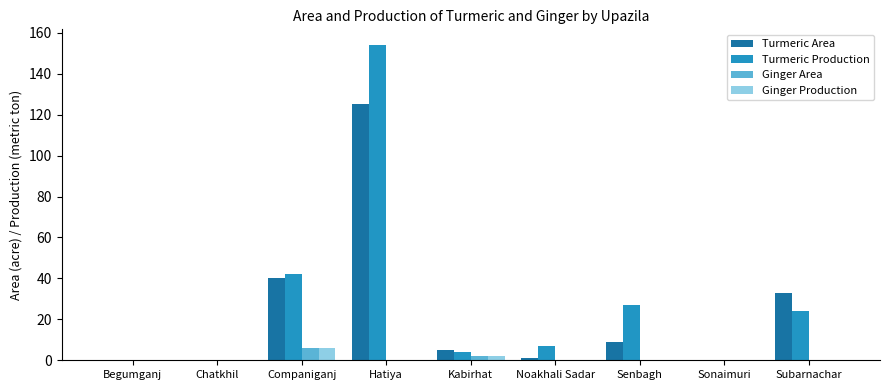

At which label does Turmeric Area reach its peak?

Hatiya